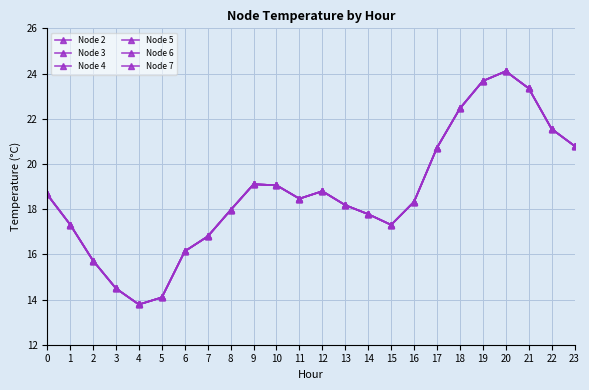

At how many categories does at least one series exceed 20?

7